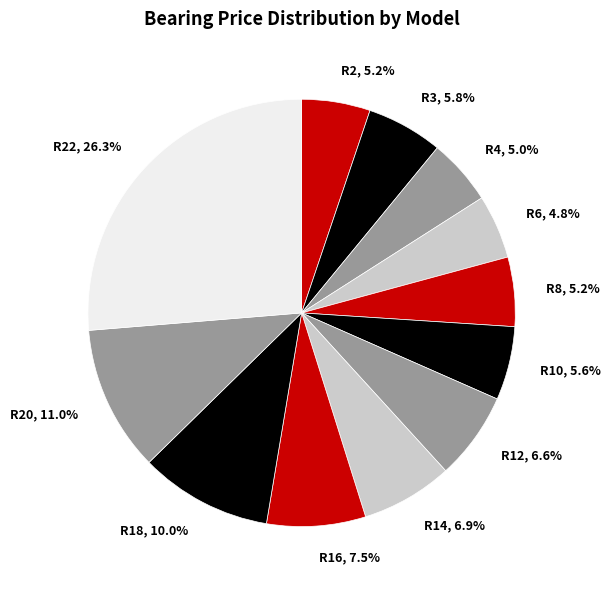

Combined, do R2, 5.2% and R18, 10.0% account for over 50%?

No